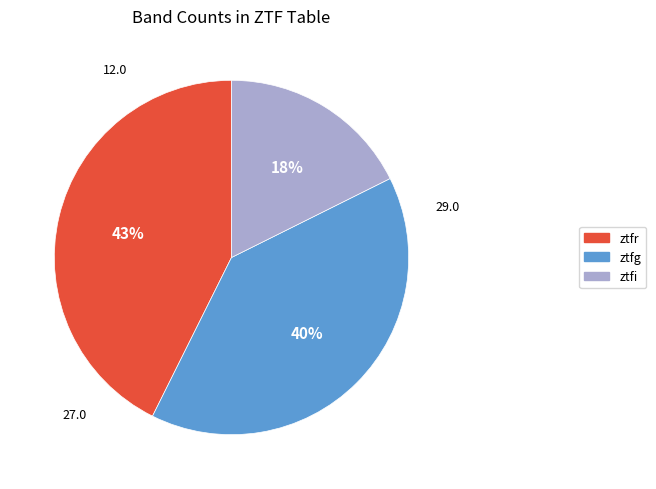

To the nearest percent, what portion does ztfr represent?

43%